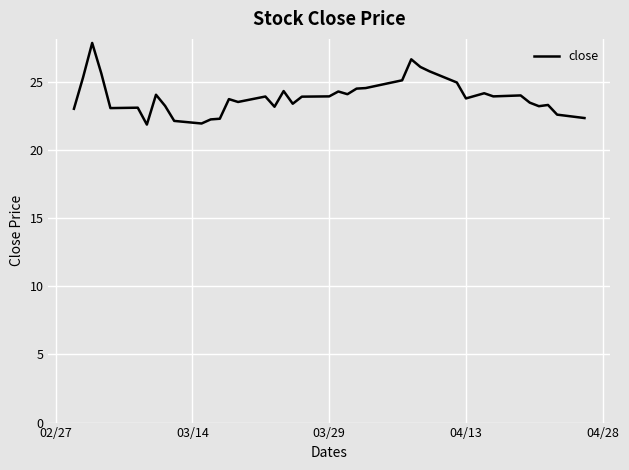

What is the greatest value displayed?

27.9